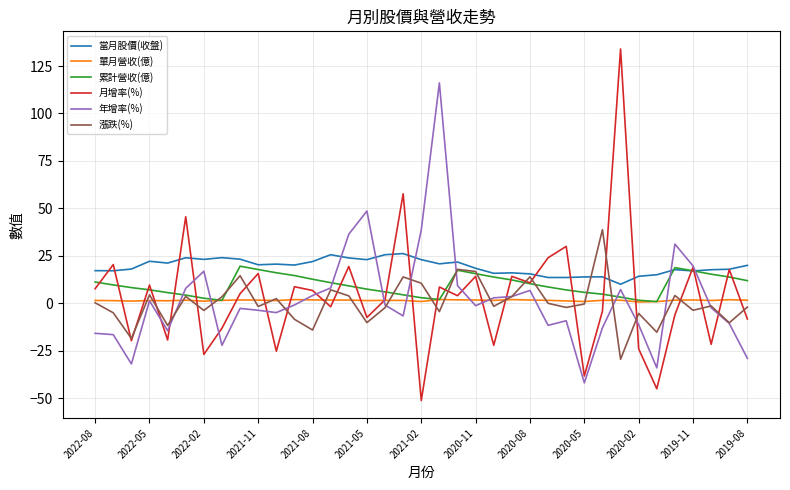

Which series has the widest spread of values?

月增率(%)